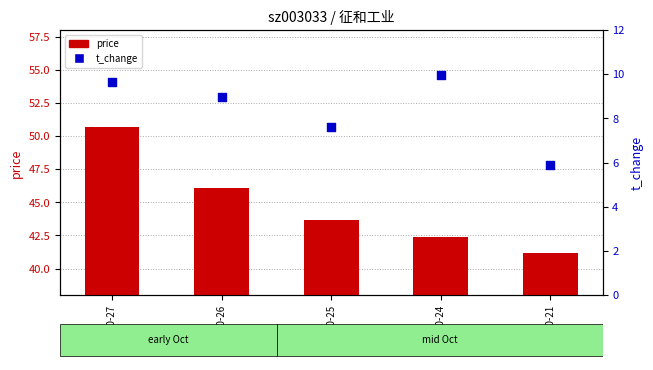

Is the value of t_change at 2022-10-24 greater than the value of price at 2022-10-21?

No